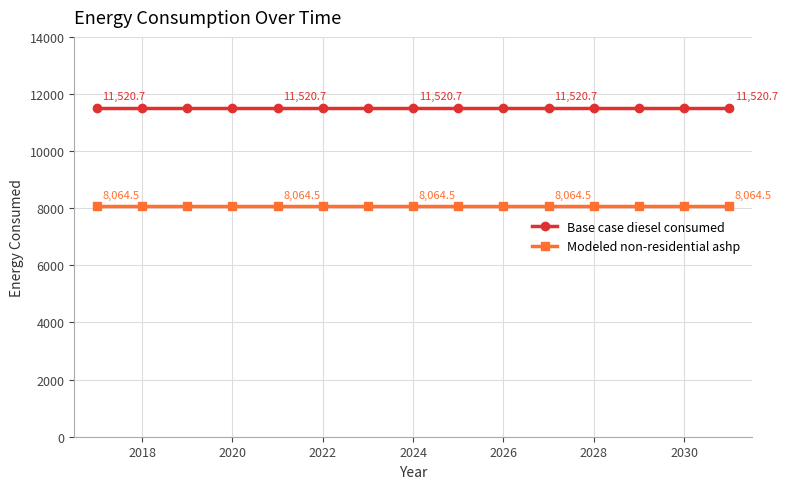

List the series in order of their peak value, lowest first.

Modeled non-residential ashp, Base case diesel consumed